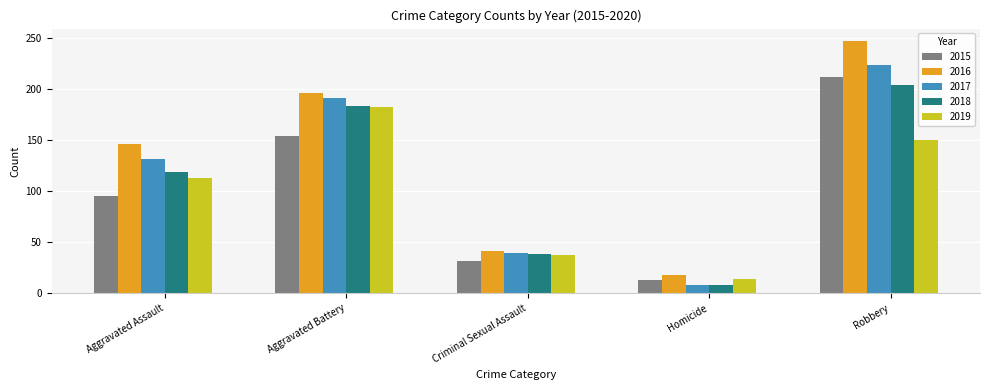

Reading left to right, transcribe all the data shown in this chart.

2015: 95	154	31	13	212
2016: 146	196	41	18	247
2017: 131	191	39	8	224
2018: 119	183	38	8	204
2019: 113	182	37	14	150